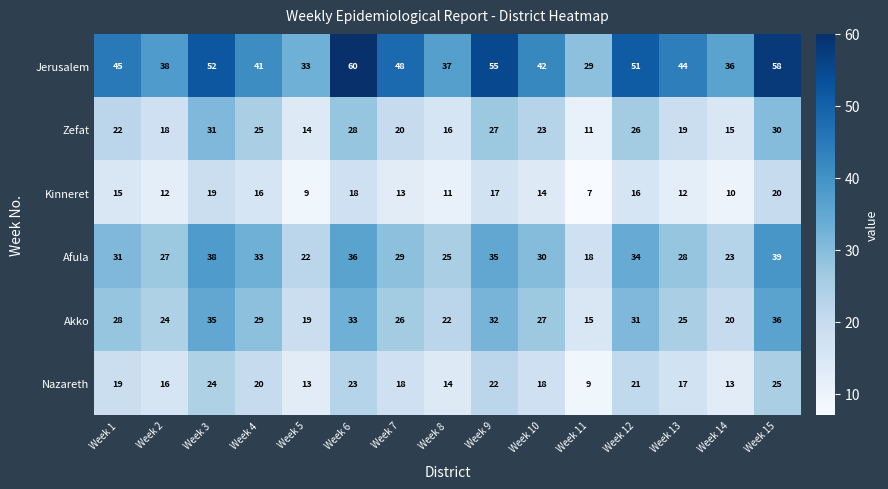

Which series changed the most between Week 8 and Week 10?

Zefat